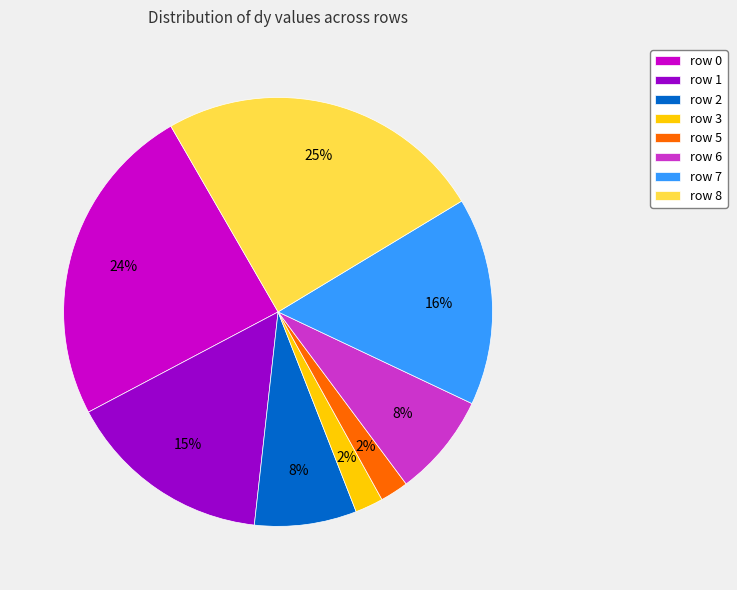

Does row 7 represent more than half of the total?

No